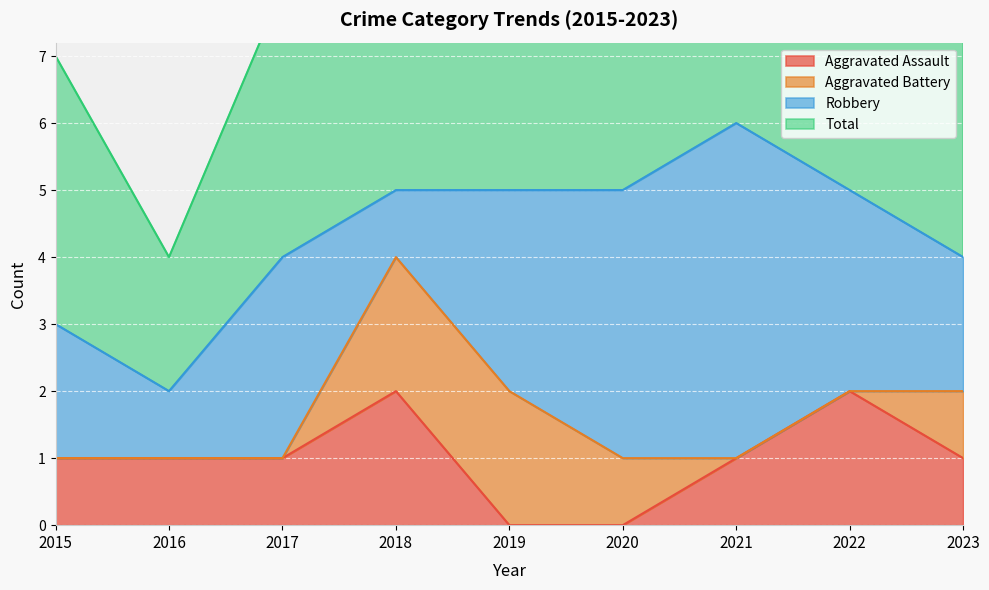

At which label does Aggravated Assault first exceed 1?

2018